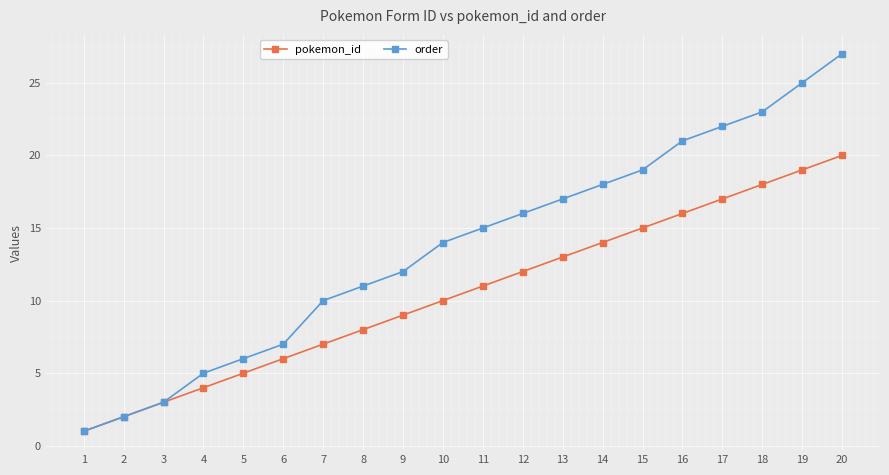

What are all the series names shown in the legend?

pokemon_id, order